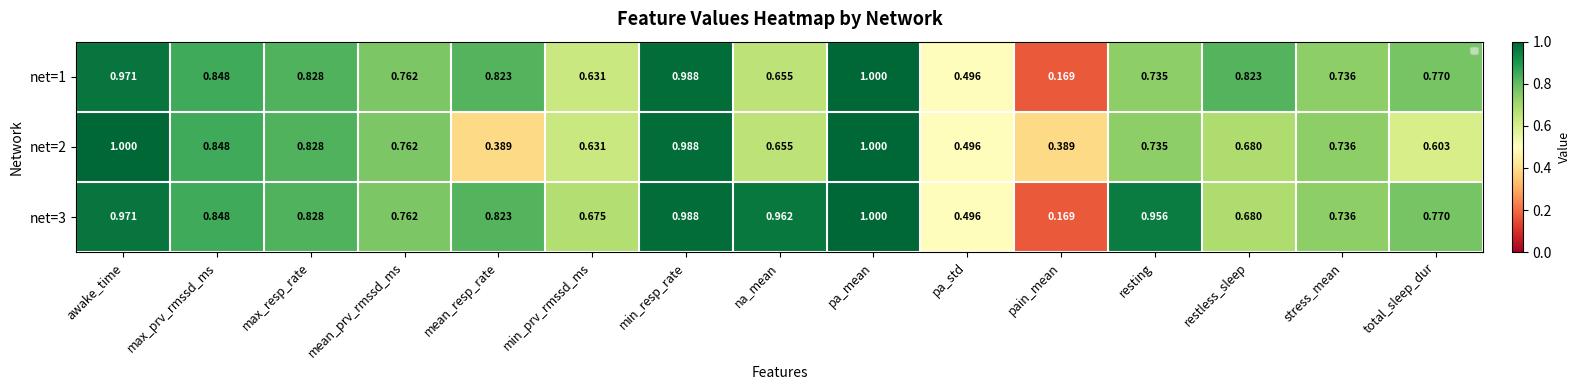

List the labels in order of net=1 value, largest first.

pa_mean, min_resp_rate, awake_time, max_prv_rmssd_ms, max_resp_rate, restless_sleep, mean_resp_rate, total_sleep_dur, mean_prv_rmssd_ms, stress_mean, resting, na_mean, min_prv_rmssd_ms, pa_std, pain_mean